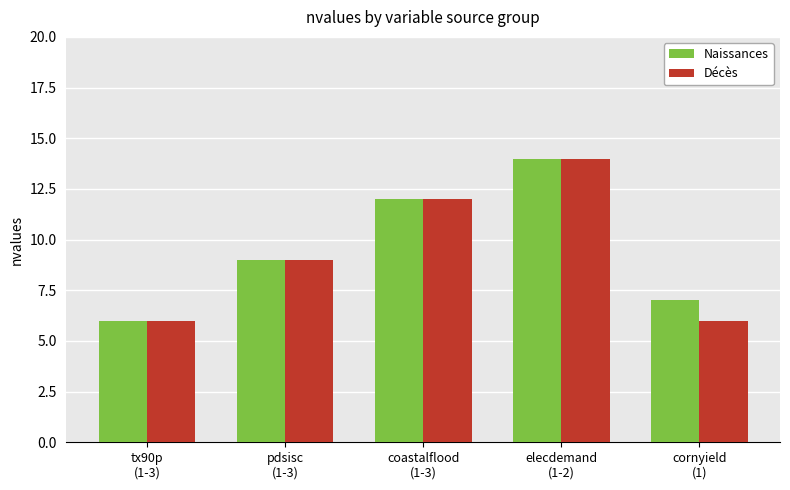

What is the value of the Décès bar at the 5th from the left?

6